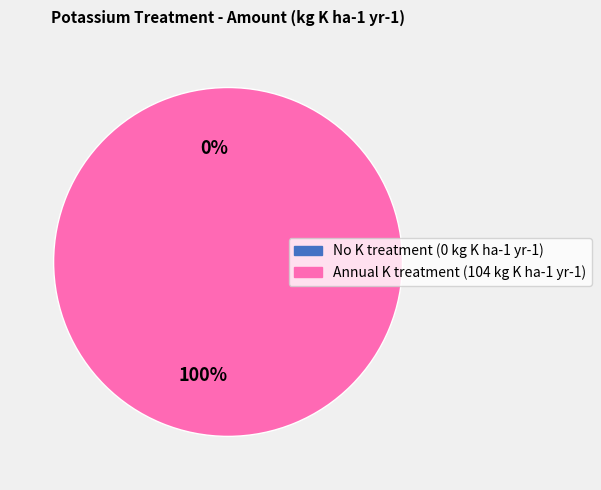

The Annual K treatment (104 kg K ha-1 yr-1) slice represents 99% of the pie. True or false?

False